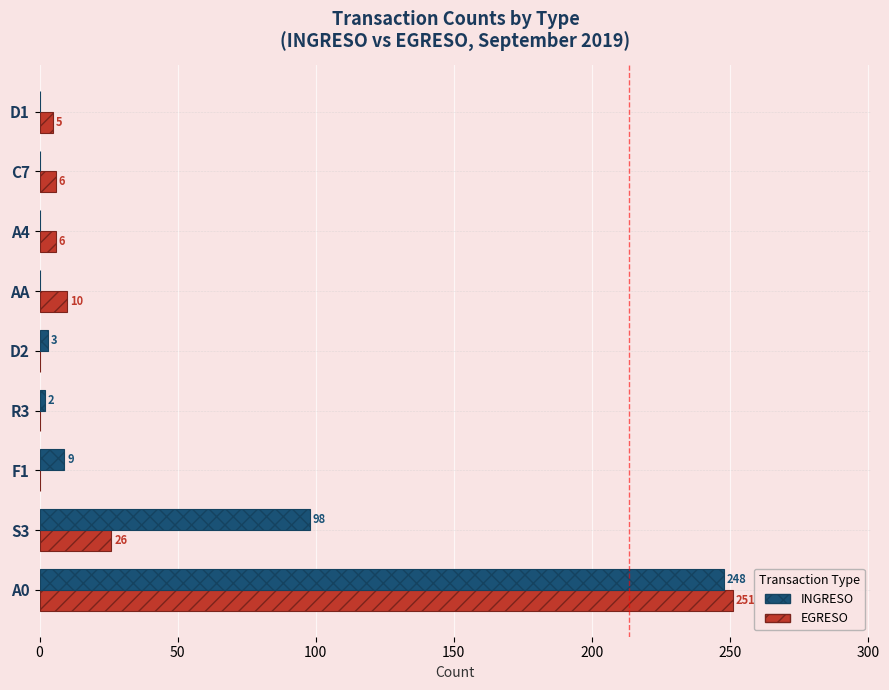

What is the sum of all EGRESO values?

304